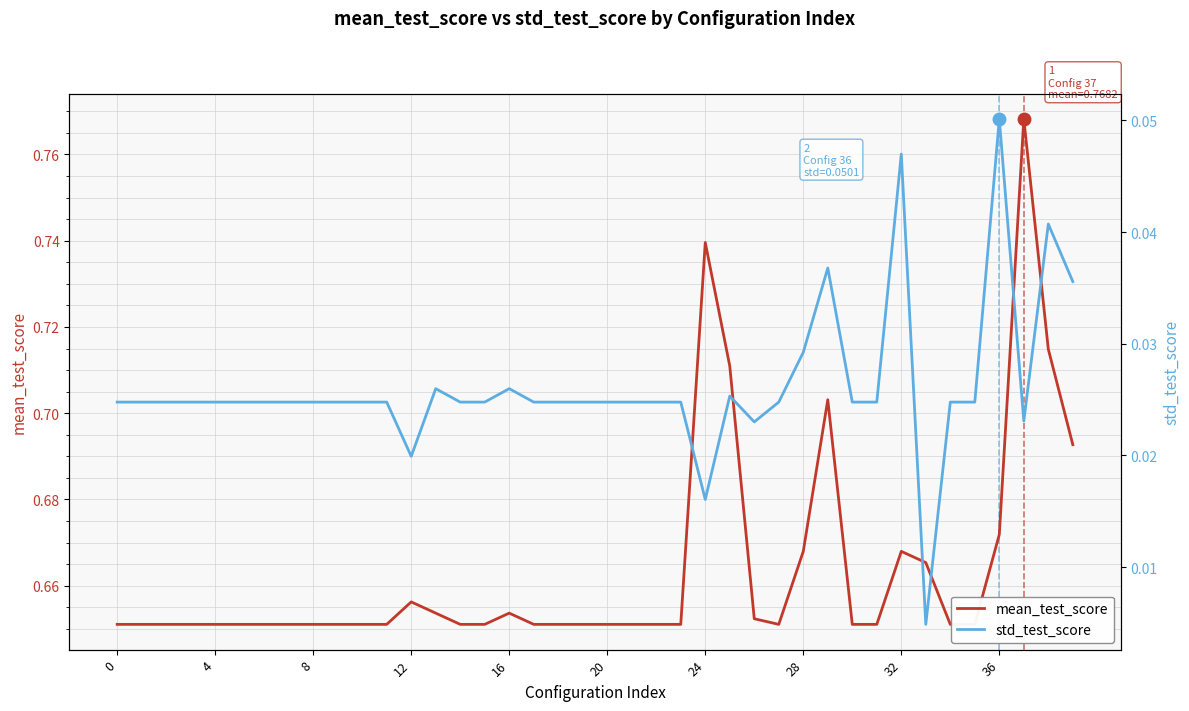

What is the average value of the mean_test_score series?

0.7